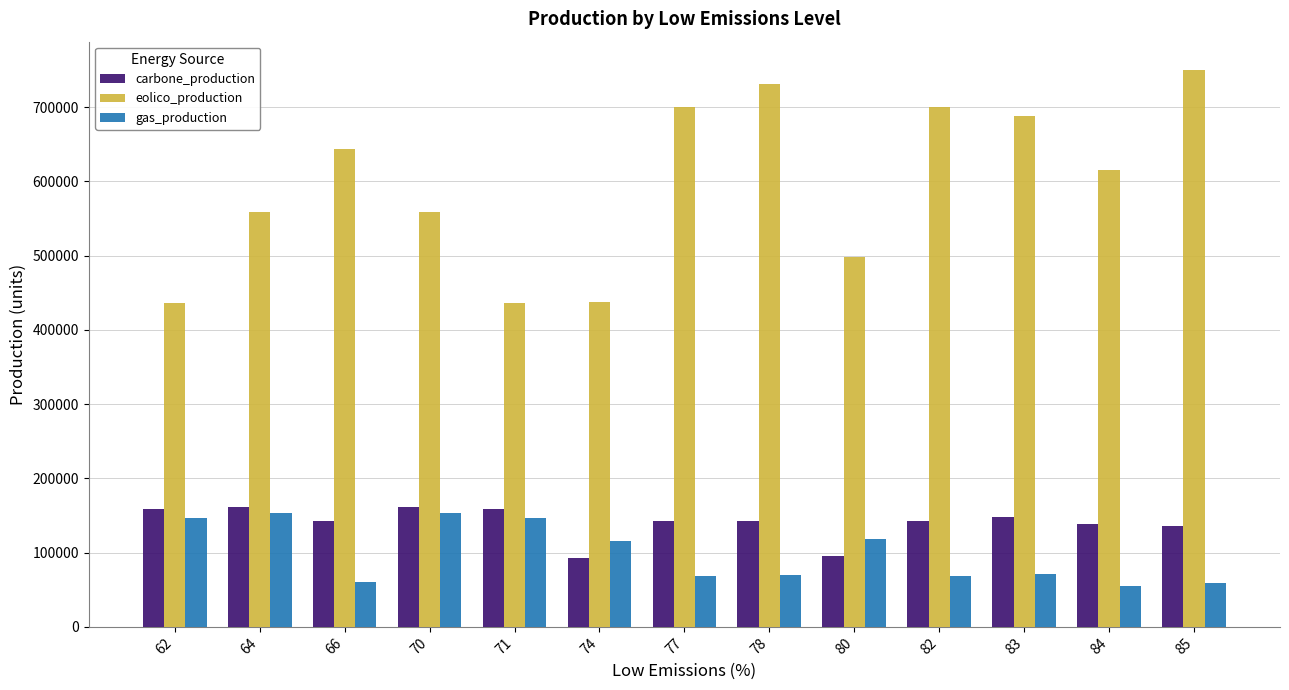

What is the value of the gas_production bar at the 8th from the left?

70452